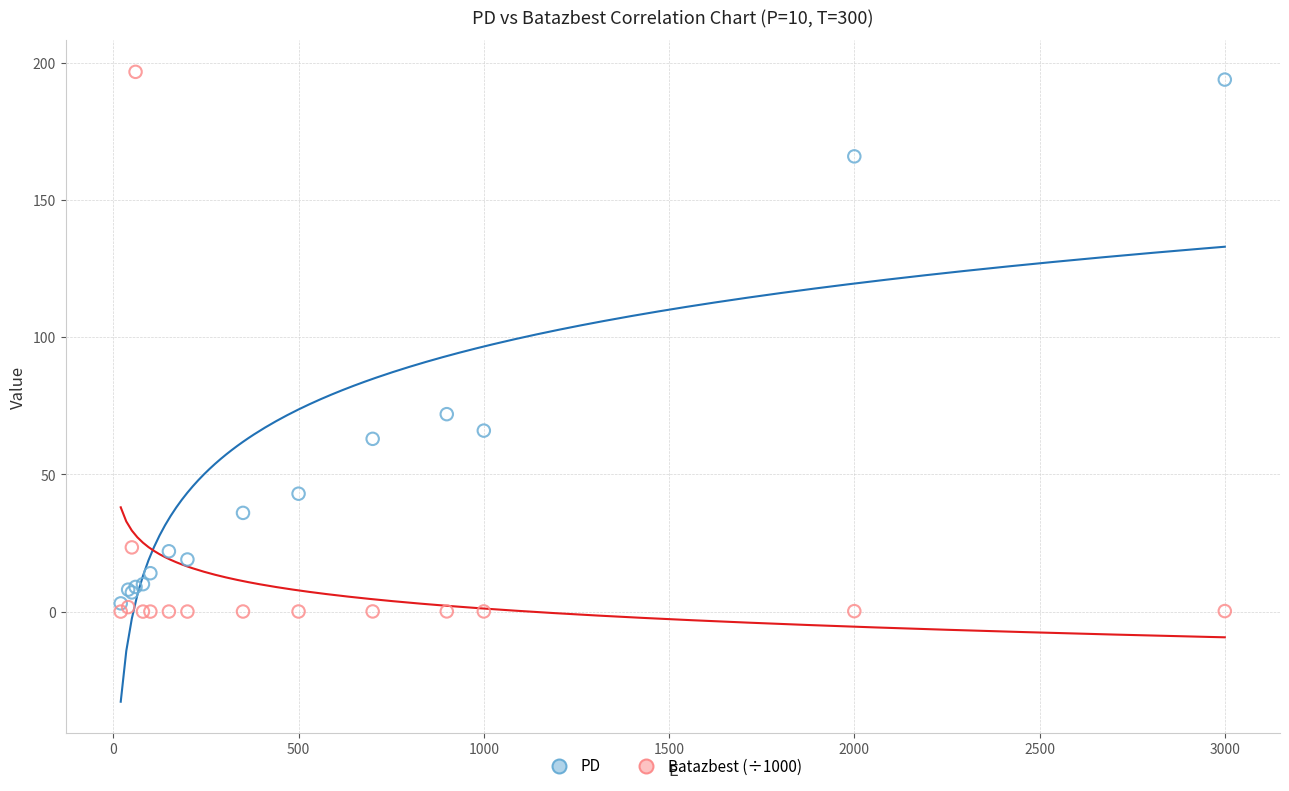

Across all series, what Y value is closest to 98?

72.0